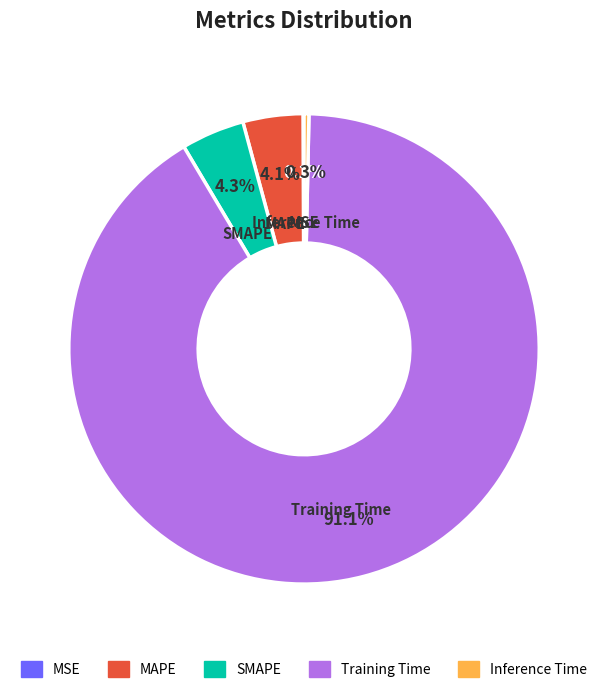

Between Inference Time and Training Time, which is larger?

Training Time